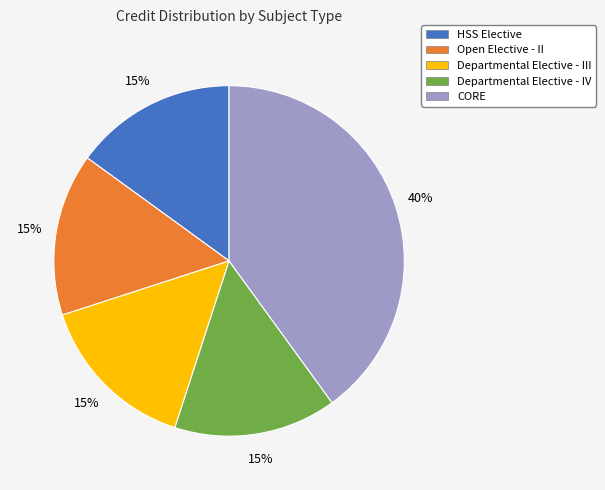

Is it true that HSS Elective is 4% of the pie?

False